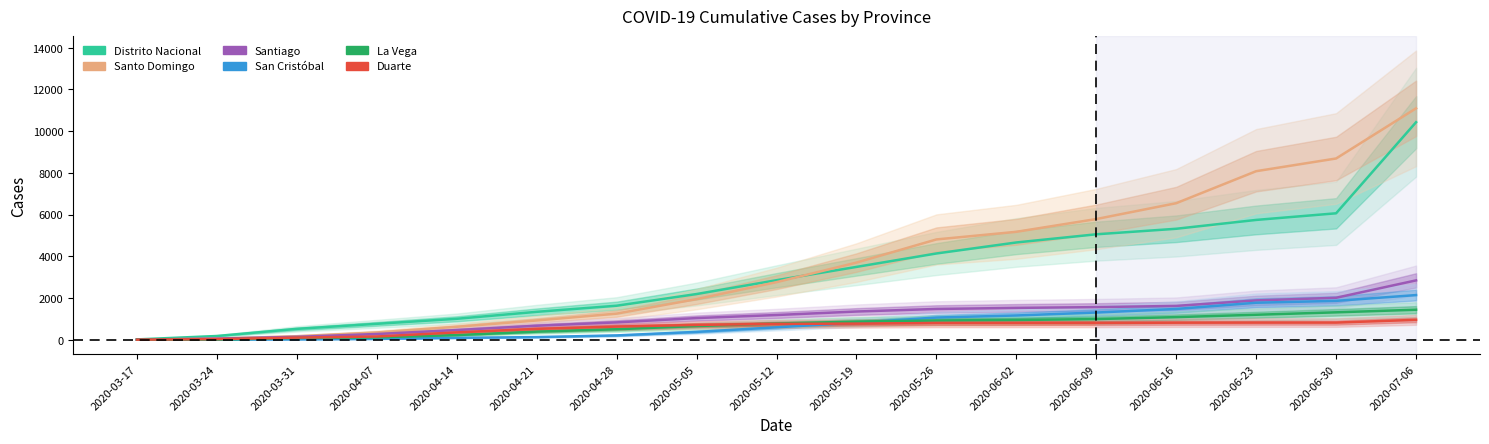

How many categories are shown in the chart?

17